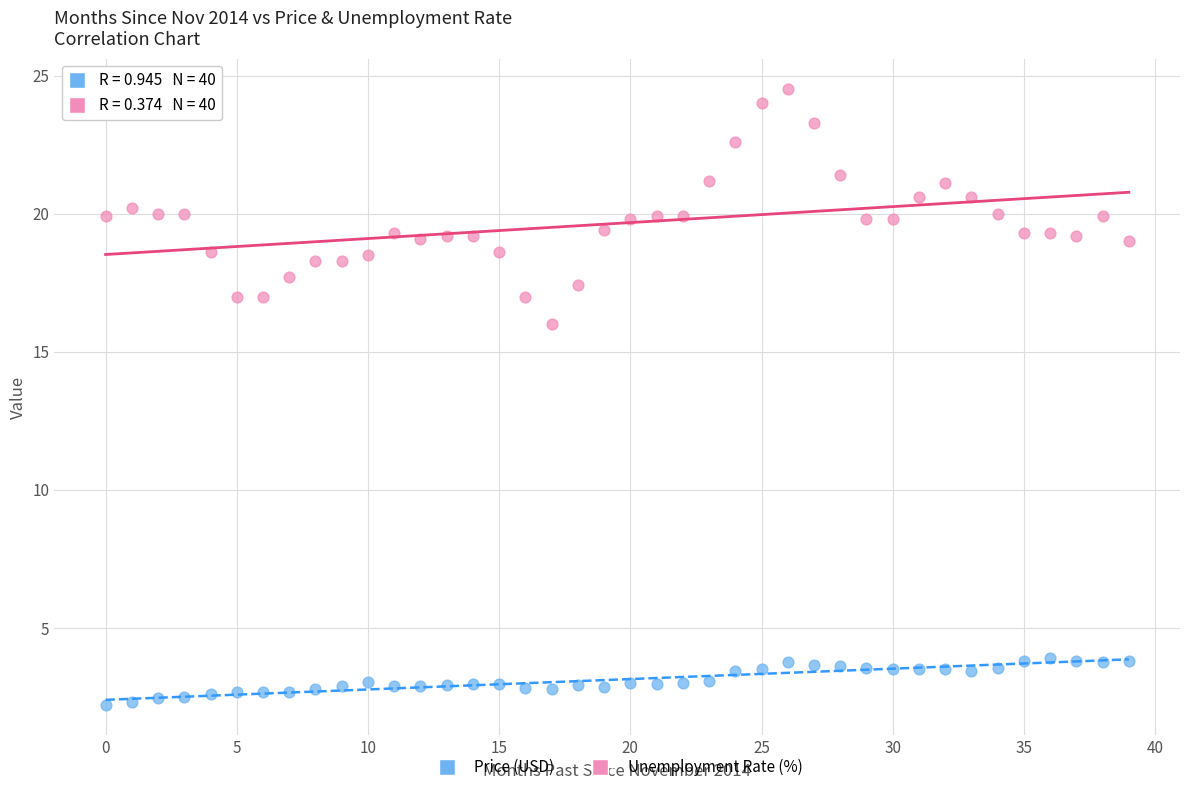

Across all series, what Y value is closest to 13?

16.0